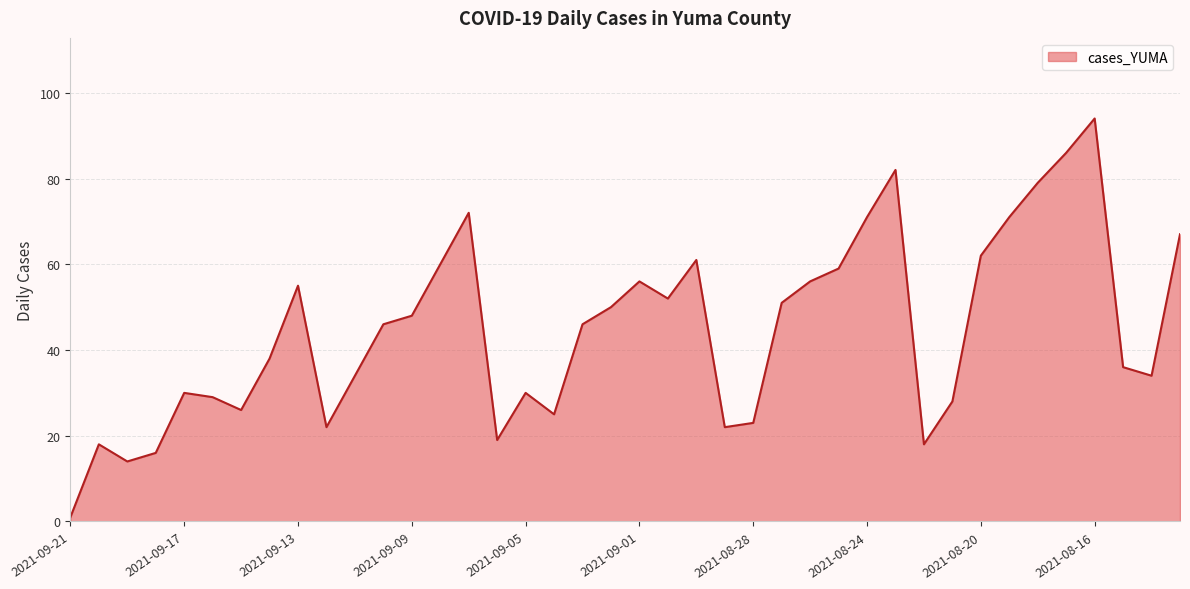

What is the difference between the maximum and minimum values?

93